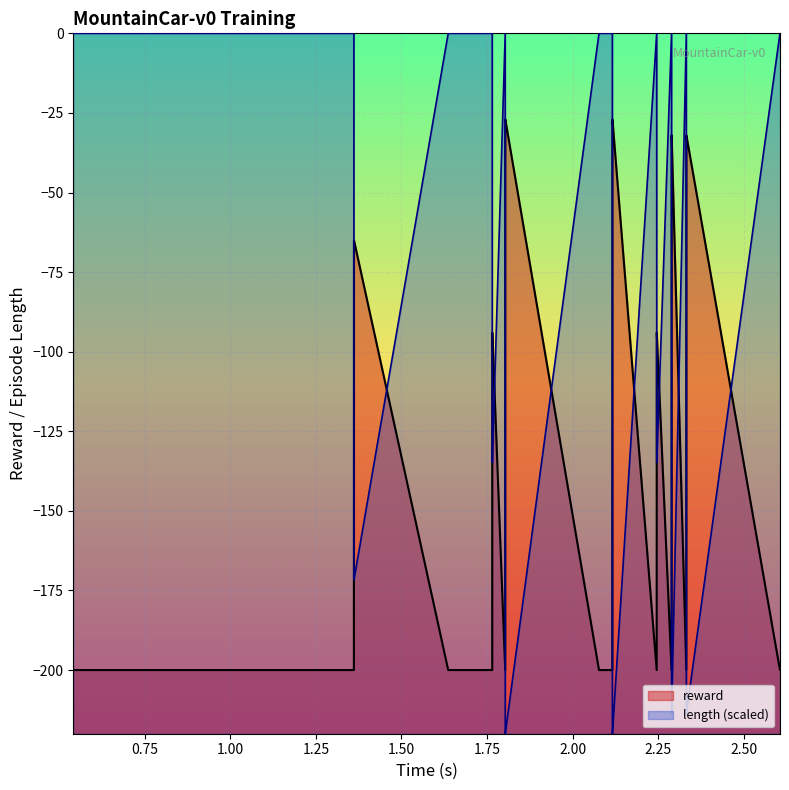

Reading right to left, list all the values displayed in this chart.

reward: -200.0	-200.0	-32.0	-32.0	-200.0	-32.0	-32.0	-200.0	-94.0	-94.0	-200.0	-27.0	-27.0	-94.0	-200.0	-200.0	-200.0	-27.0	-27.0	-94.0	-200.0	-94.0	-94.0	-200.0	-200.0	-200.0	-65.0	-65.0	-200.0	-200.0	-200.0	-200.0	-200.0	-200.0	-200.0	-200.0	-200.0	-200.0	-200.0
length: -0.0	-0.0	-213.6	-213.6	-0.0	-213.6	-213.6	-0.0	-134.8	-134.8	-0.0	-220.0	-220.0	-134.8	-0.0	-0.0	-0.0	-220.0	-220.0	-134.8	-0.0	-134.8	-134.8	-0.0	-0.0	-0.0	-171.7	-171.7	-0.0	-0.0	-0.0	-0.0	-0.0	-0.0	-0.0	-0.0	-0.0	-0.0	-0.0